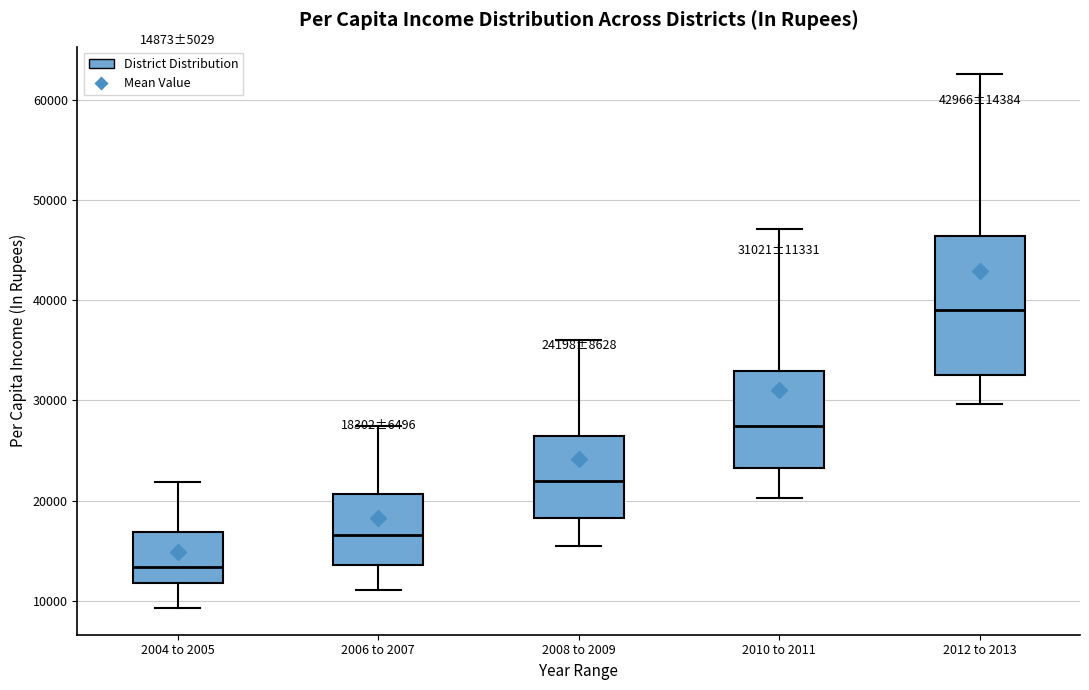

Comparing the boxes themselves (not the whiskers), which one is the tallest?

2012 to 2013